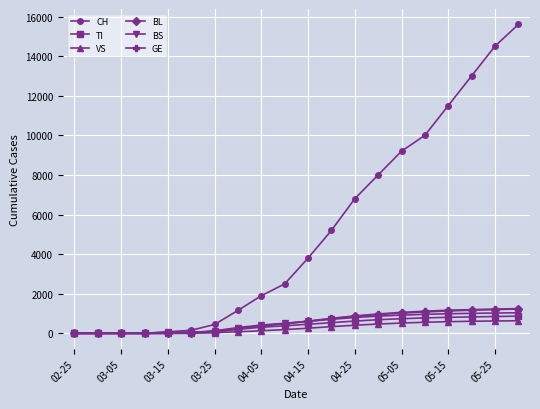

Which series has the largest total across all categories?

CH